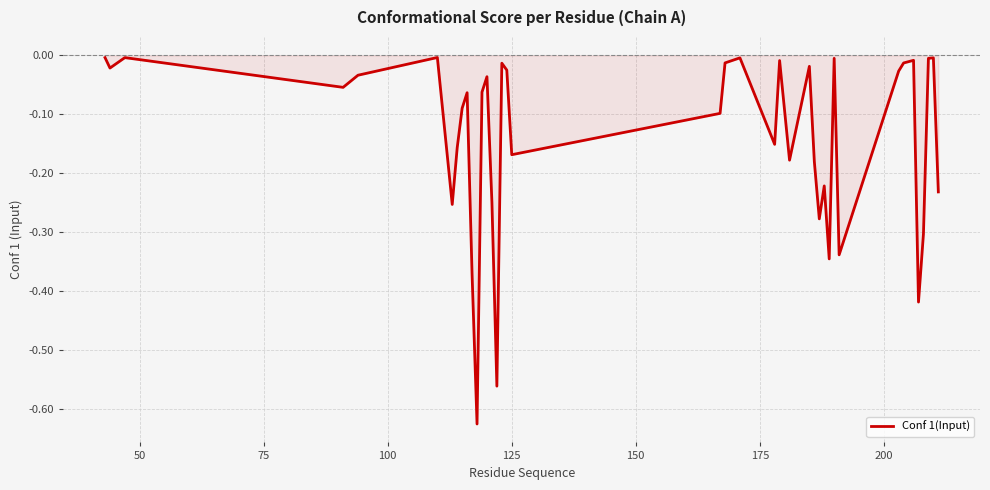

What is the difference between the maximum and minimum values?

0.6